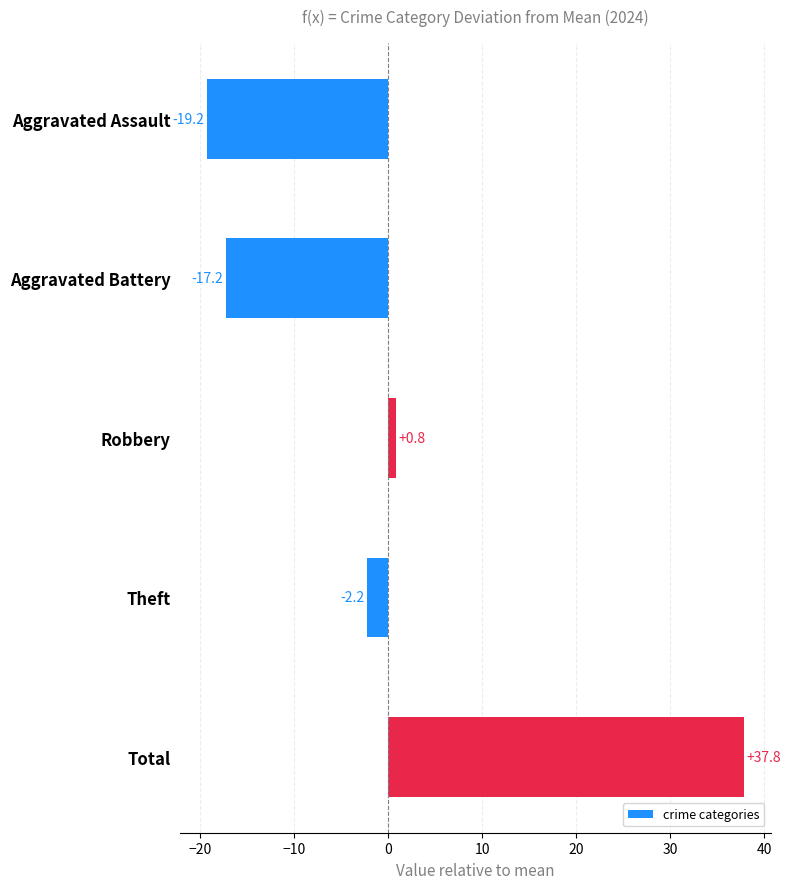

What is the label of the 1st bar from the top?

Aggravated Assault